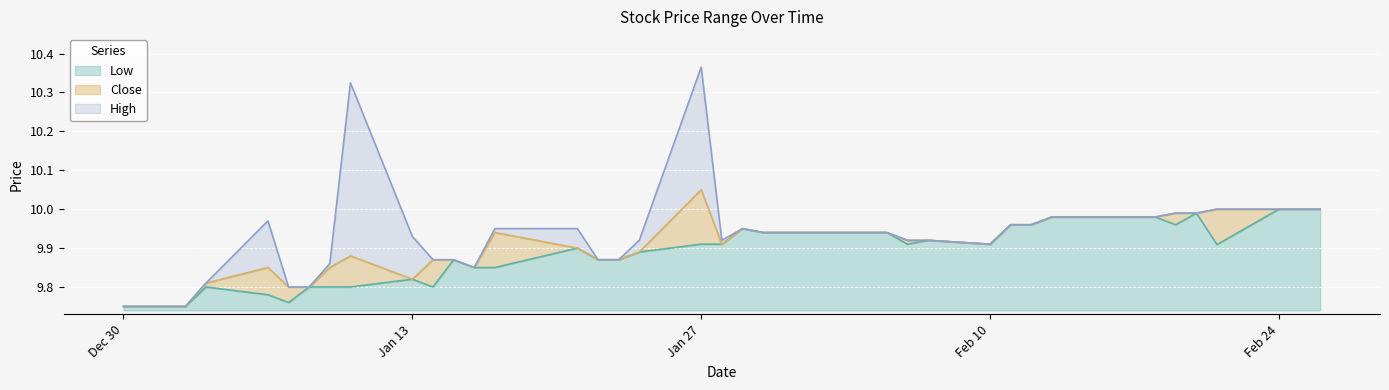

True or false: Close and Low cross at least once.

False